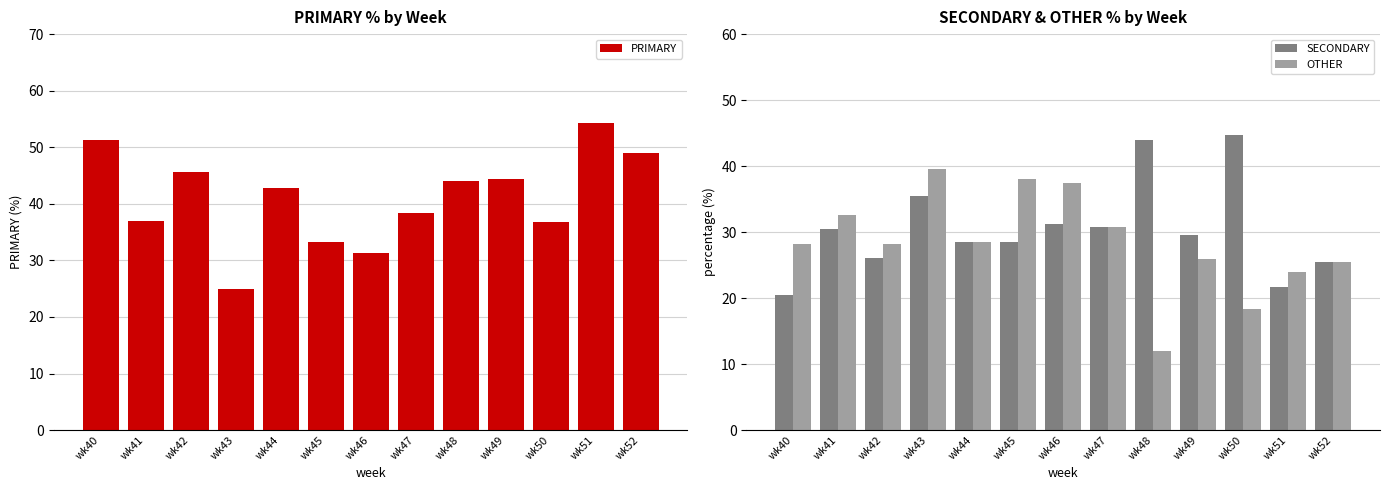

At which label does SECONDARY reach its minimum?

wk40